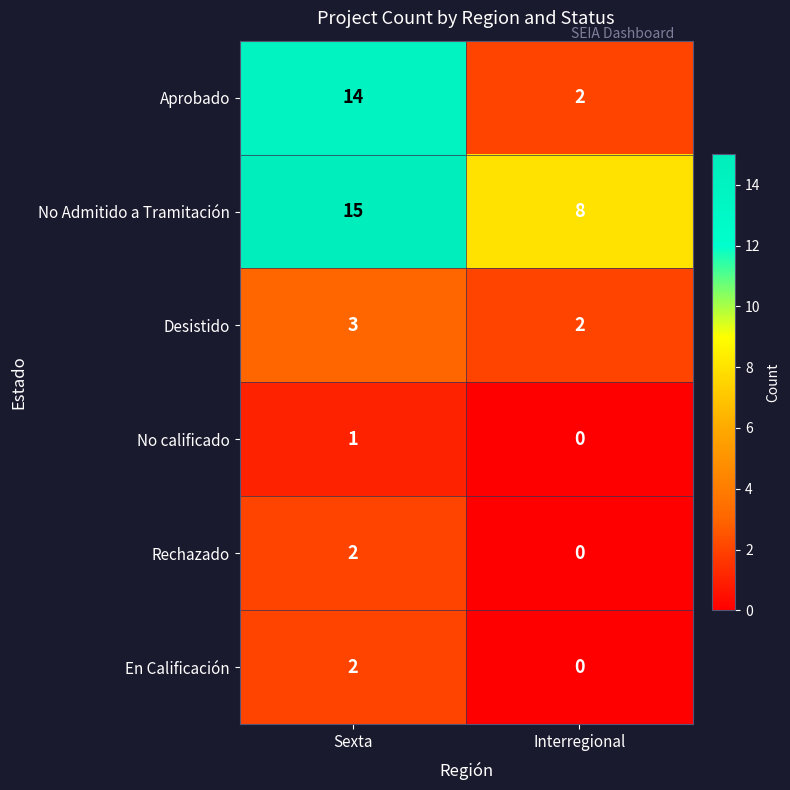

List the labels in order of No calificado value, largest first.

Sexta, Interregional